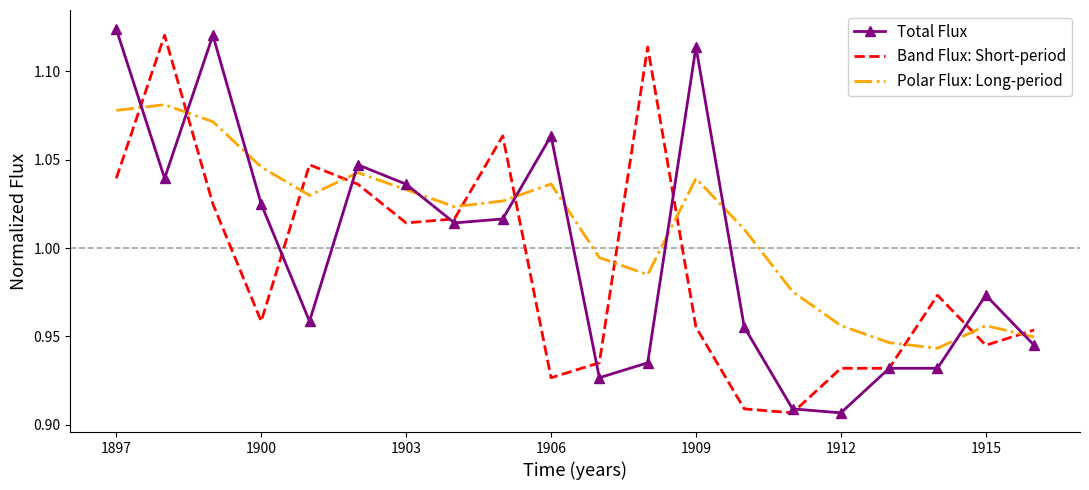

Which series has the largest total across all categories?

Polar Flux: Long-period